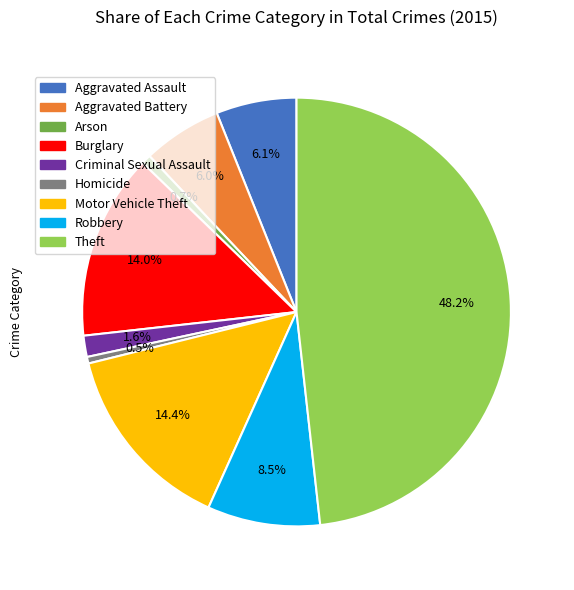

To the nearest percent, what percentage of the pie is Arson?

1%